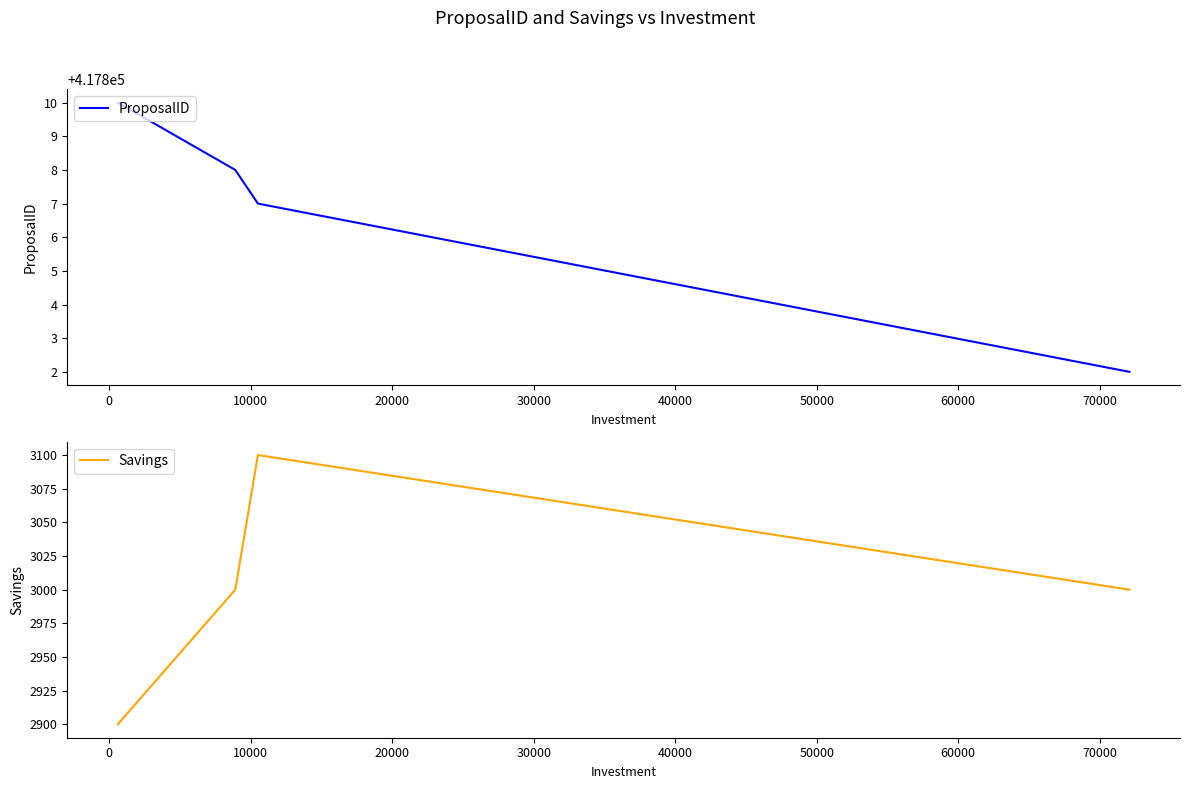

Which series has the widest spread of values?

Savings